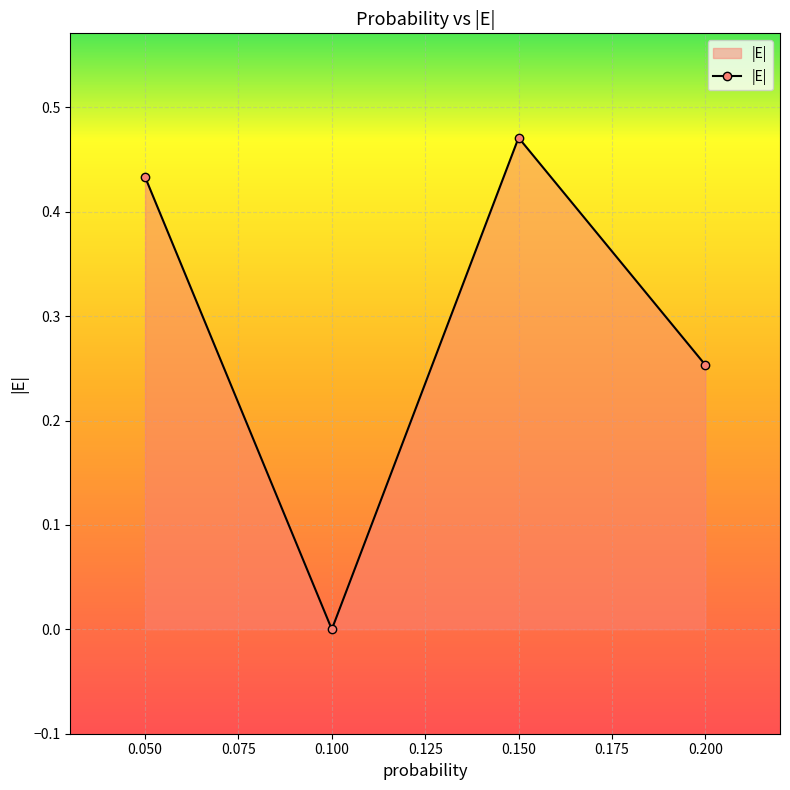

What is the sum of all values?

1.2